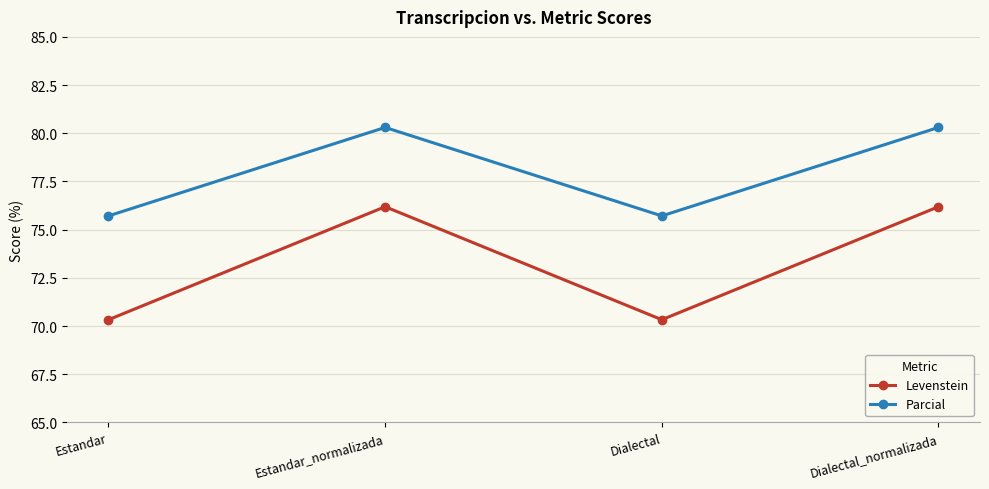

Which series changed the most between Estandar and Dialectal_normalizada?

Levenstein